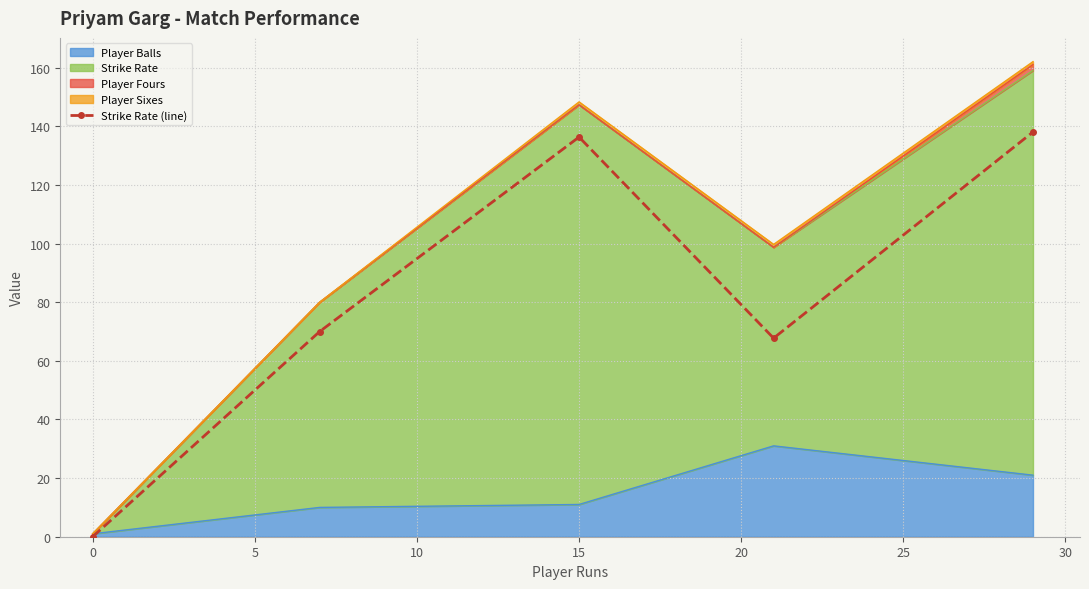

What is the average value?

82.4